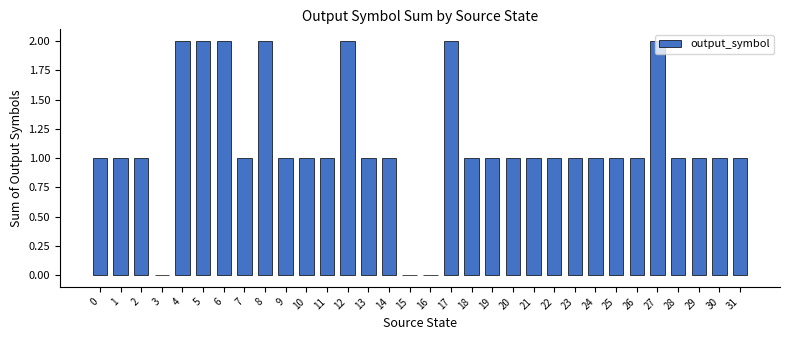

The chart shows a value of 2 at 23. True or false?

False